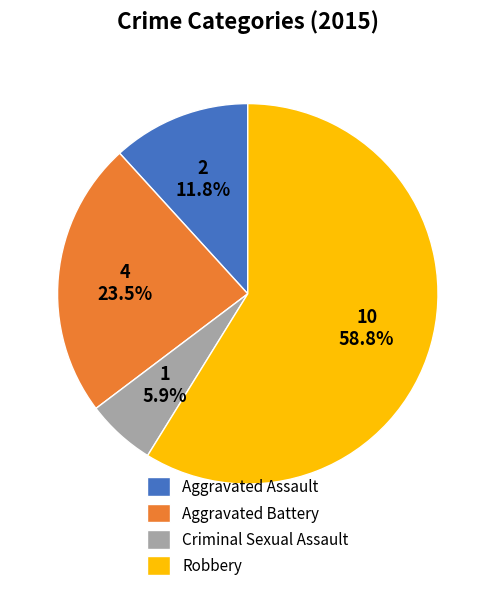

To the nearest percent, what is the combined percentage of Robbery and Aggravated Battery?

82%